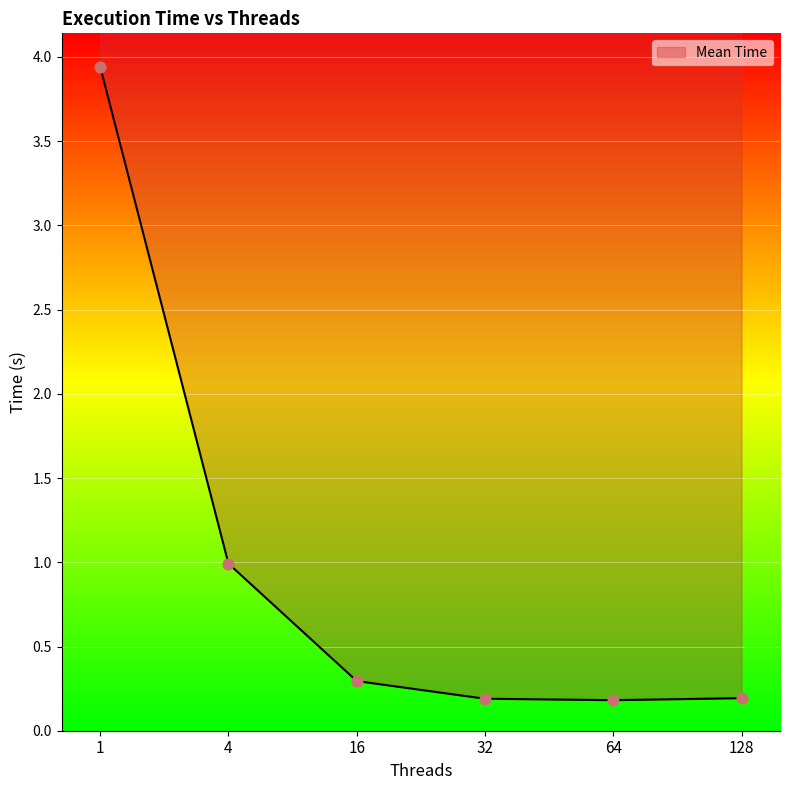

Between 16 and 1, which is larger?

1